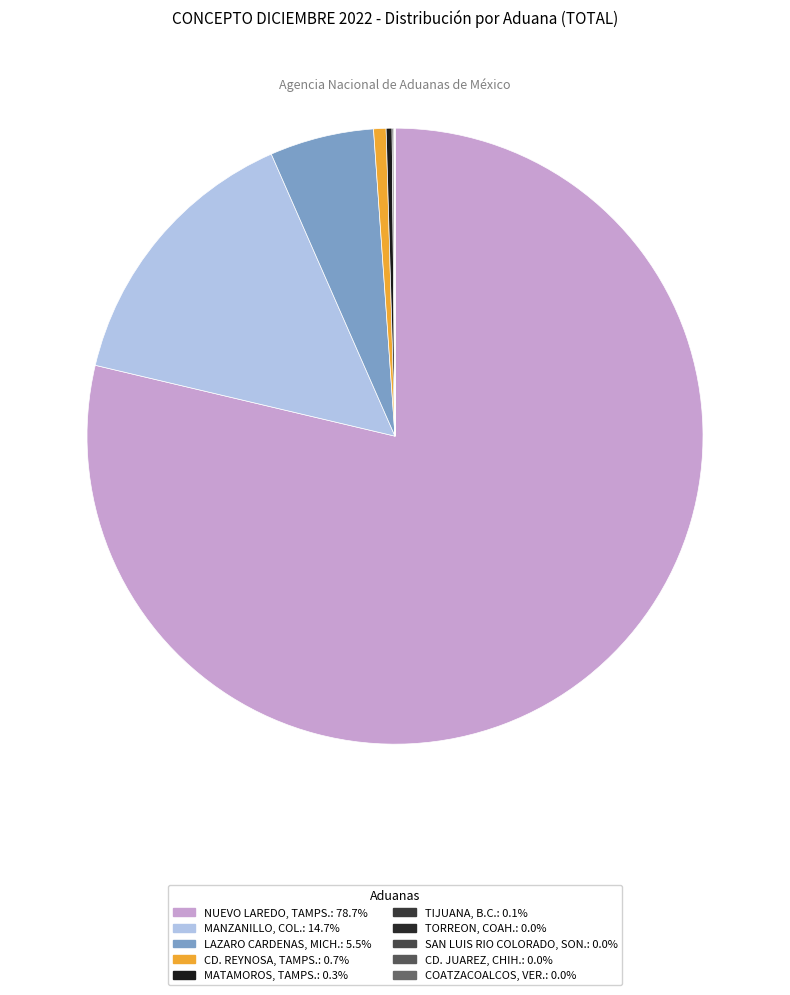

The NUEVO LAREDO, TAMPS. slice represents 79% of the pie. True or false?

True